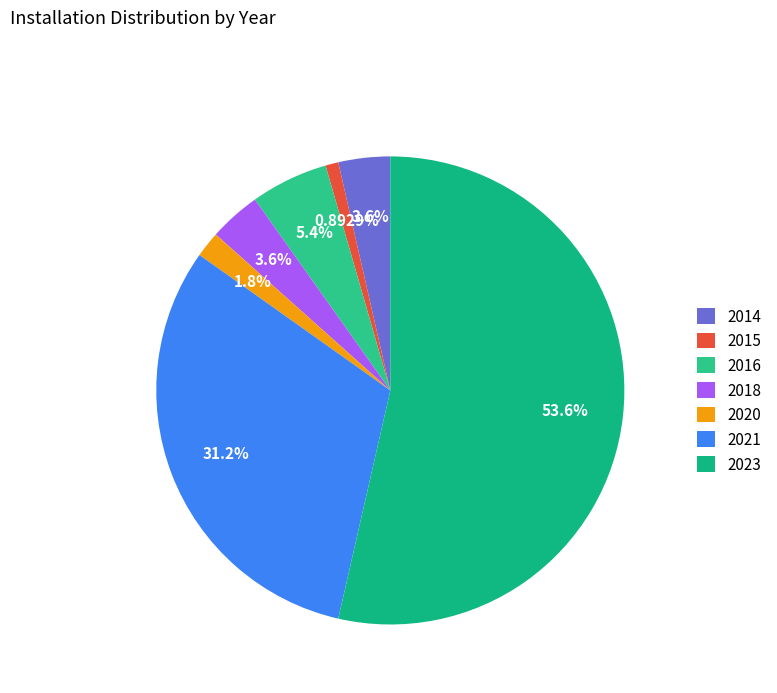

Which slice represents more than half of the pie?

2023